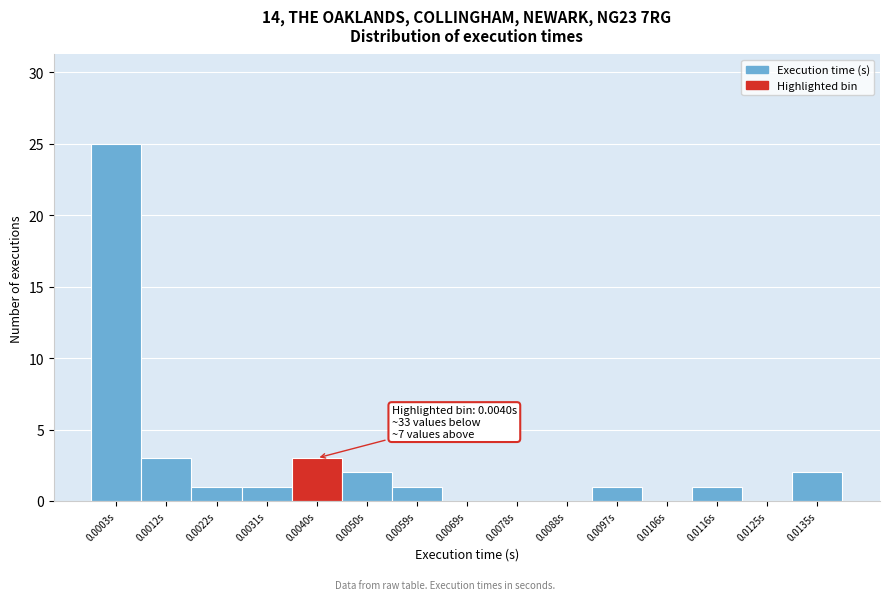

Reading left to right, what are all the values shown in this chart?

0.0003s=25	0.0012s=3	0.0022s=1	0.0031s=1	0.0040s=3	0.0050s=2	0.0059s=1	0.0069s=0	0.0078s=0	0.0088s=0	0.0097s=1	0.0106s=0	0.0116s=1	0.0125s=0	0.0135s=2